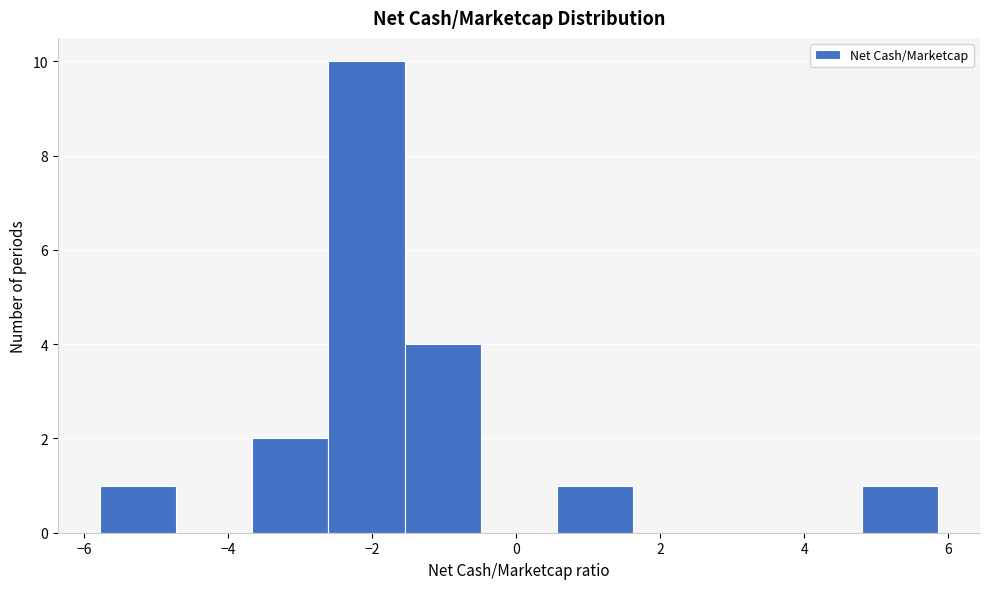

What is the height of the bar covering 0.6 to 1.6 on the x-axis? Neither the bar edges nor the heights are printed on the chart, so give them approximately, as read against the axes.

1